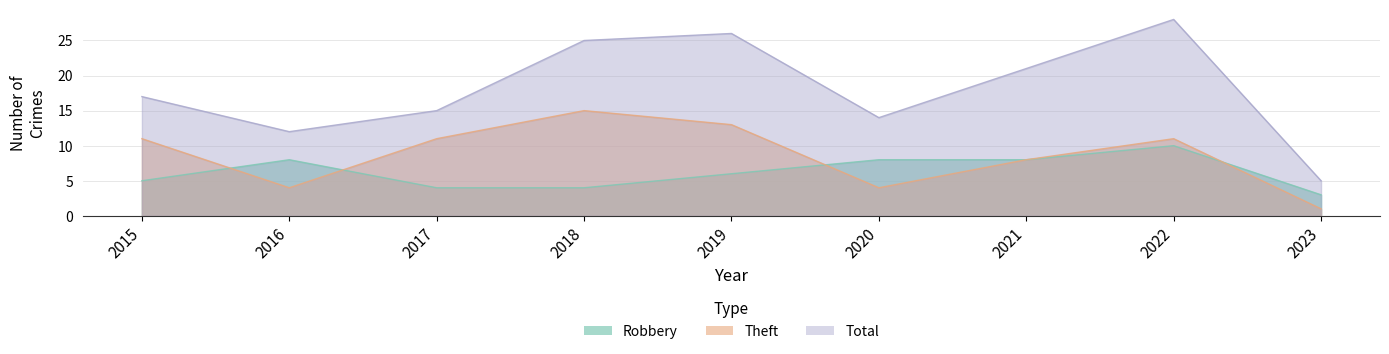

The value of Total at 2018 is 25. True or false?

True